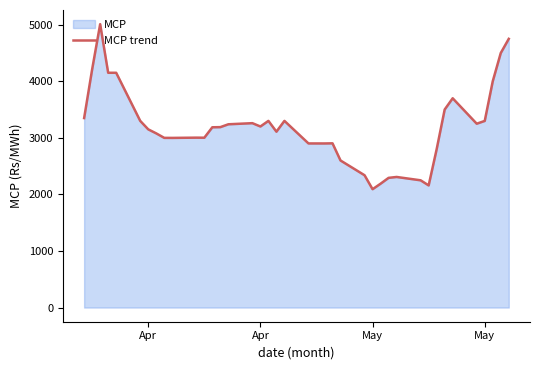

How many points are lower than both their immediate neighbors (excluding endpoints)?

8